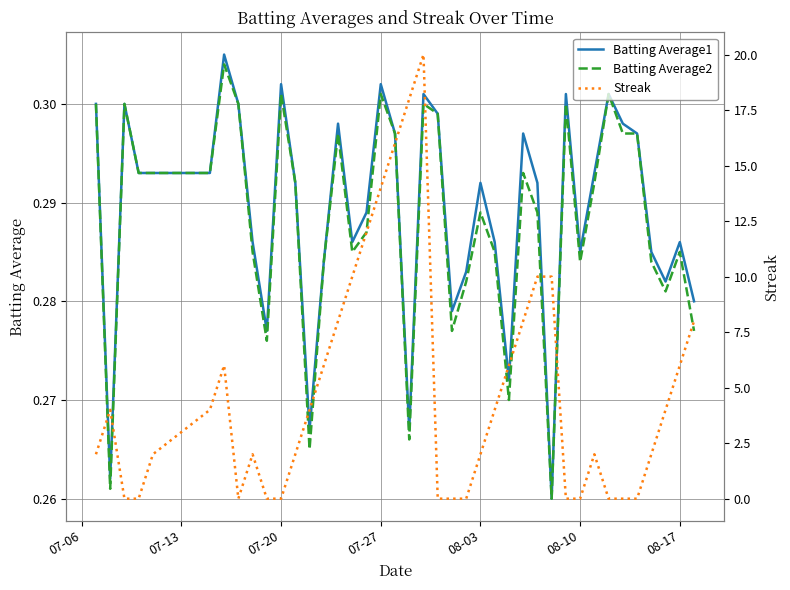

True or false: Batting Average2 has more than 1 points higher than both neighbors.

True